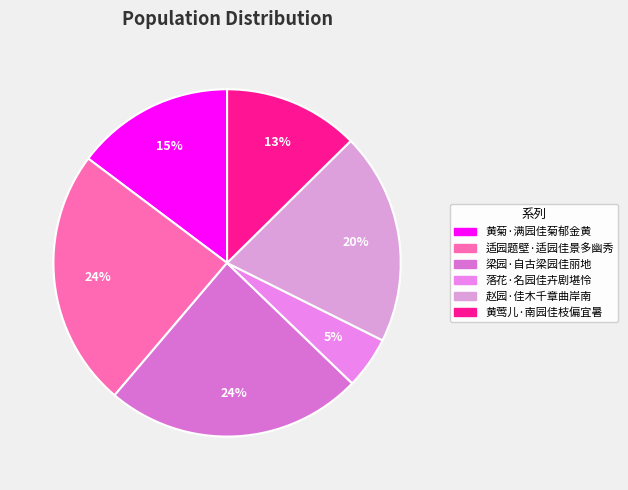

True or false: 适园题壁·适园佳景多幽秀 accounts for 39% of the total.

False